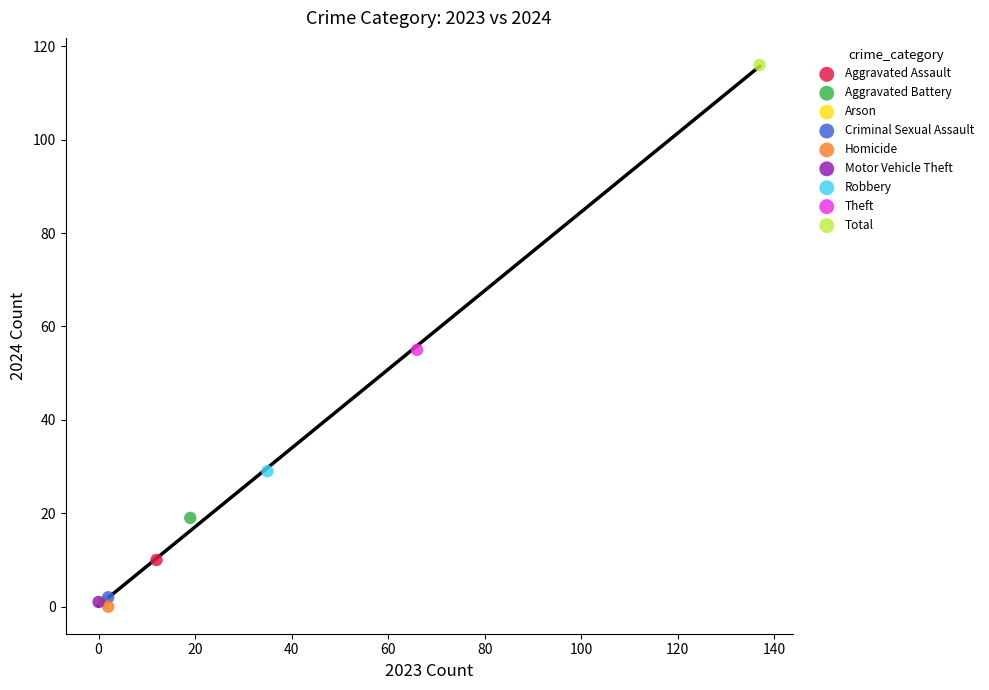

What are all the series names shown in the legend?

Aggravated Assault, Aggravated Battery, Arson, Criminal Sexual Assault, Homicide, Motor Vehicle Theft, Robbery, Theft, Total